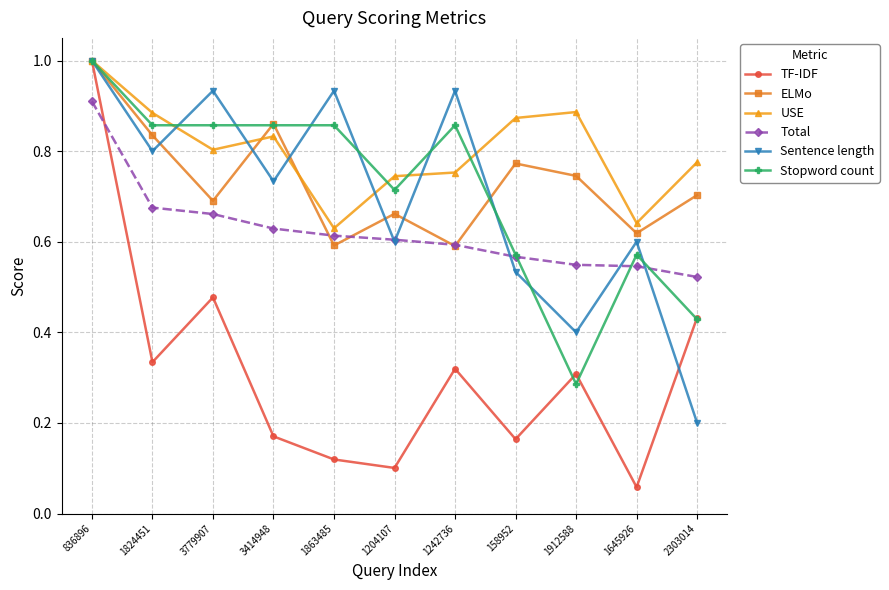

True or false: USE has a value of 1.2 at 1204107.

False